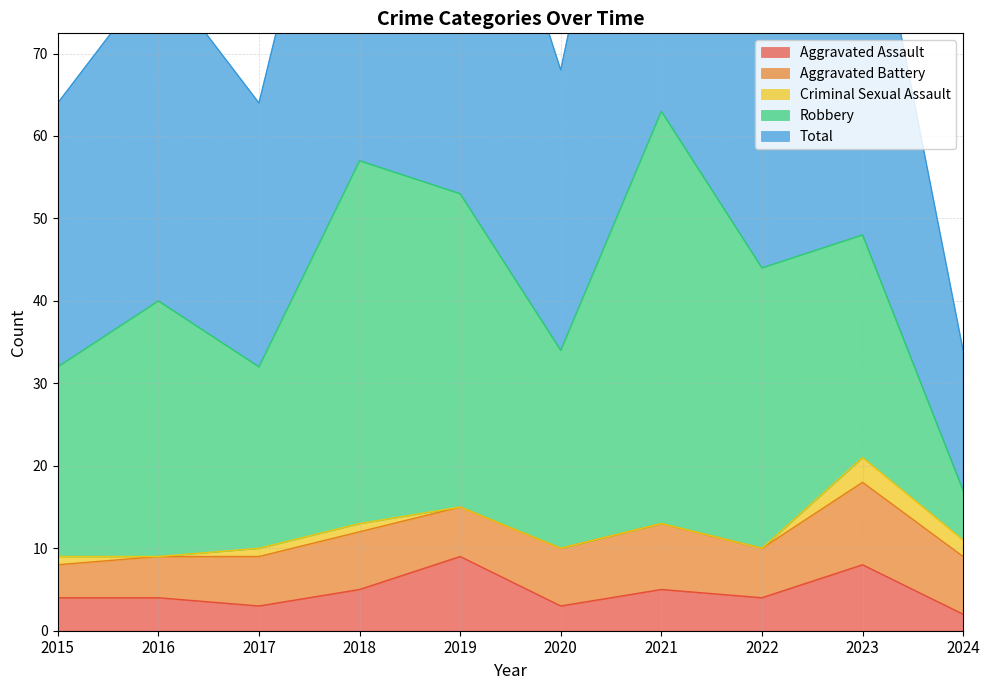

What is the total value across all series at 2020?

68